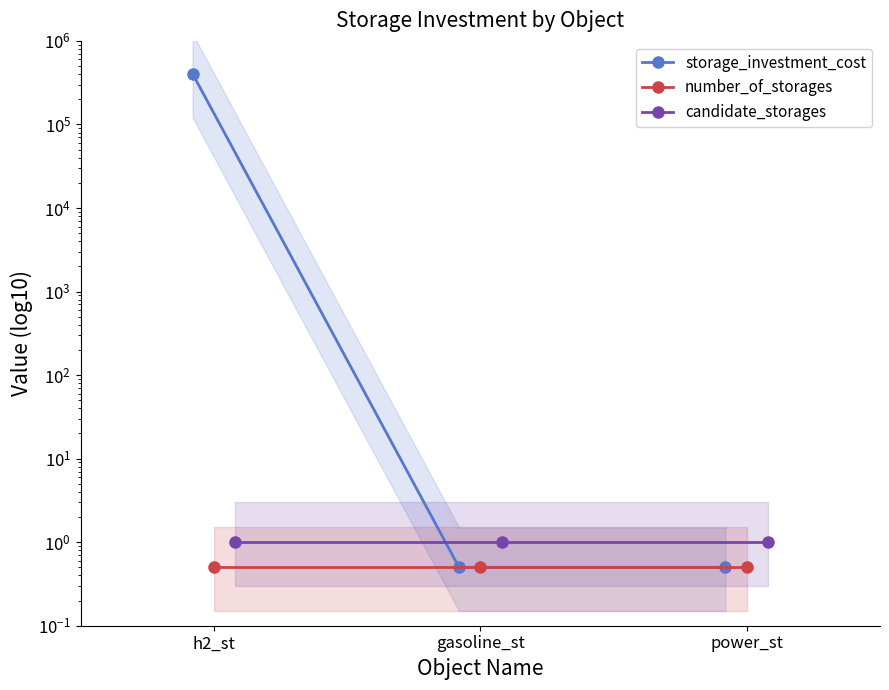

What is the minimum value for number_of_storages?

0.5